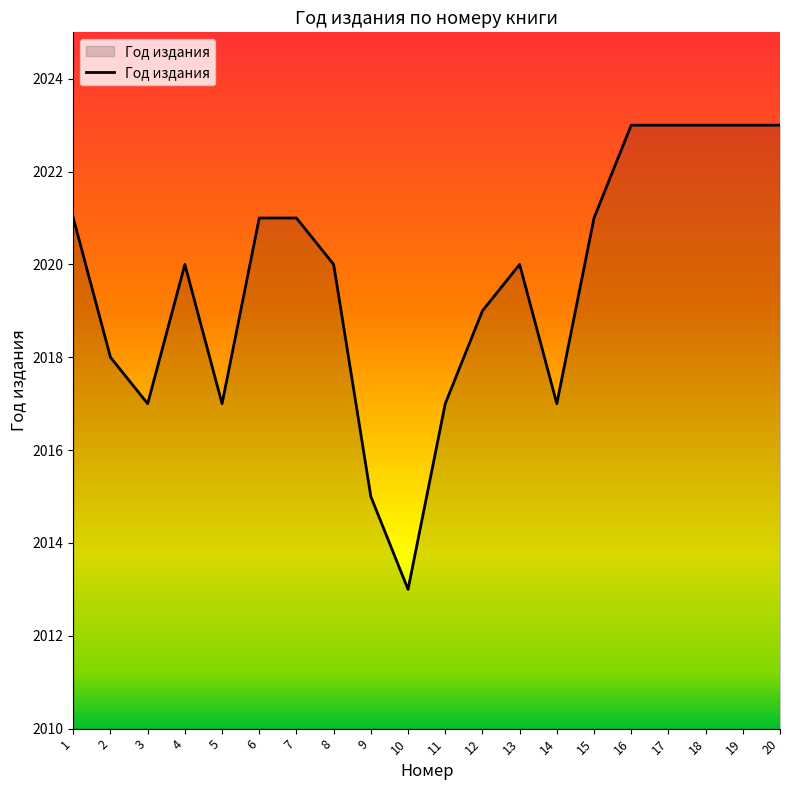

How many lines are shown in the chart?

1